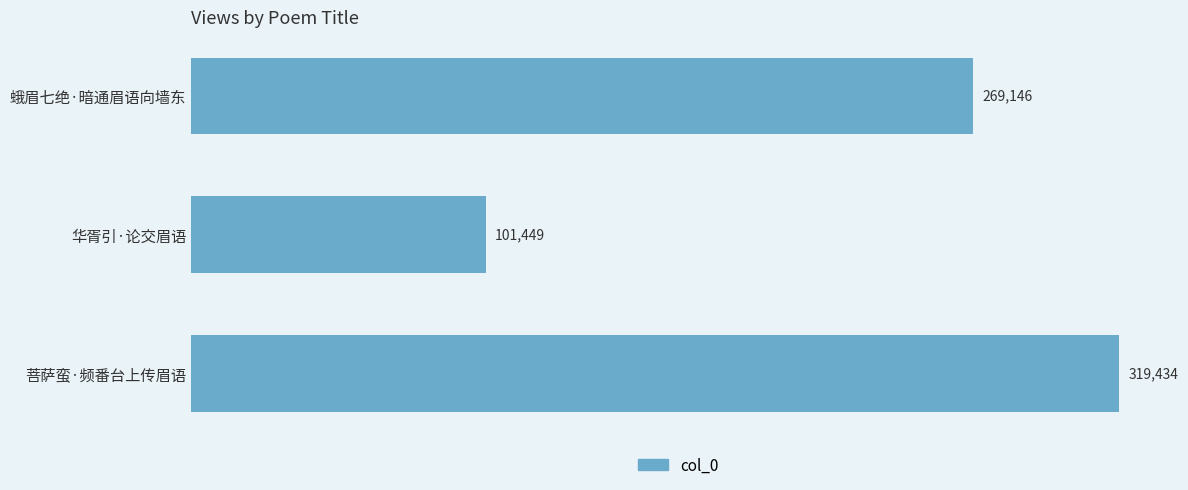

How many data points does each series have?

3